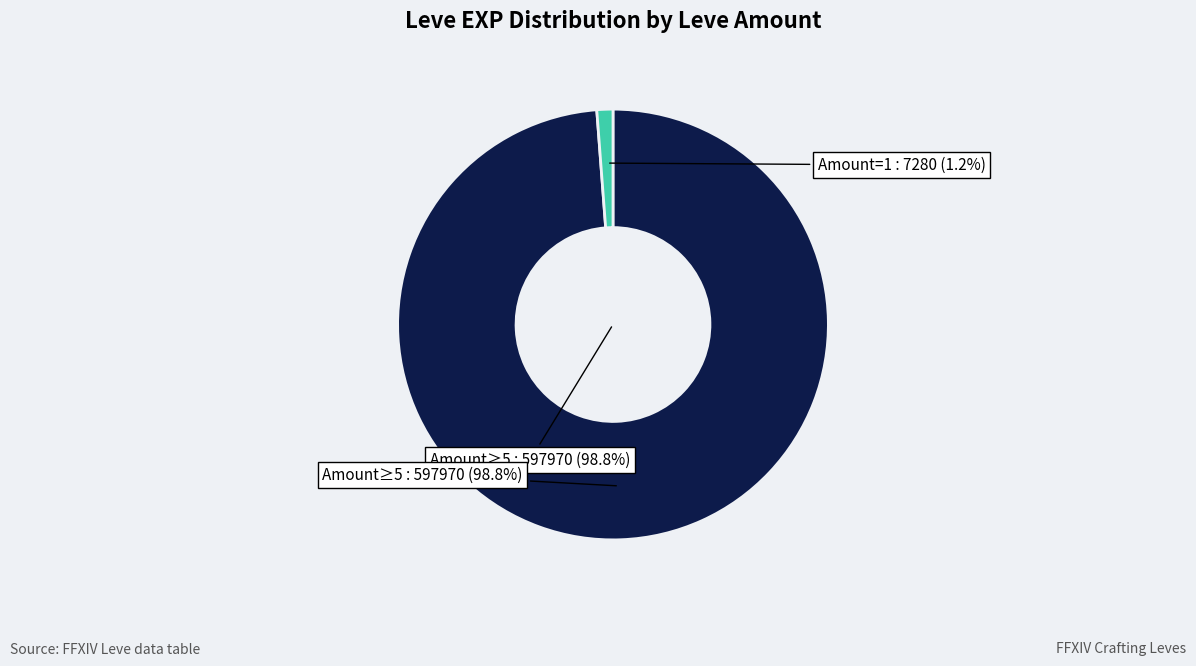

Combined, do 1 and 10 account for over 50%?

No